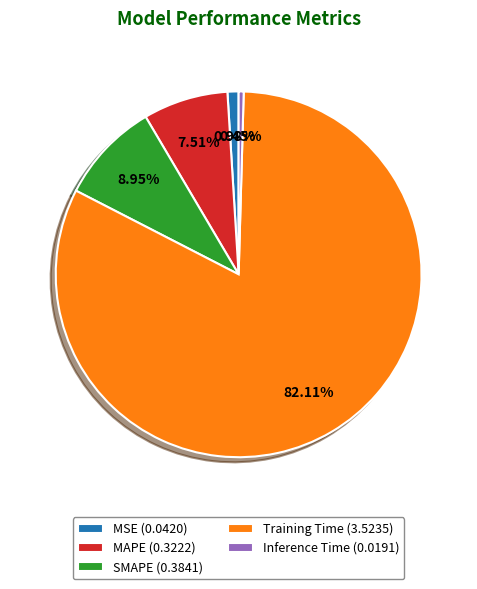

How many slices are in this pie chart?

5